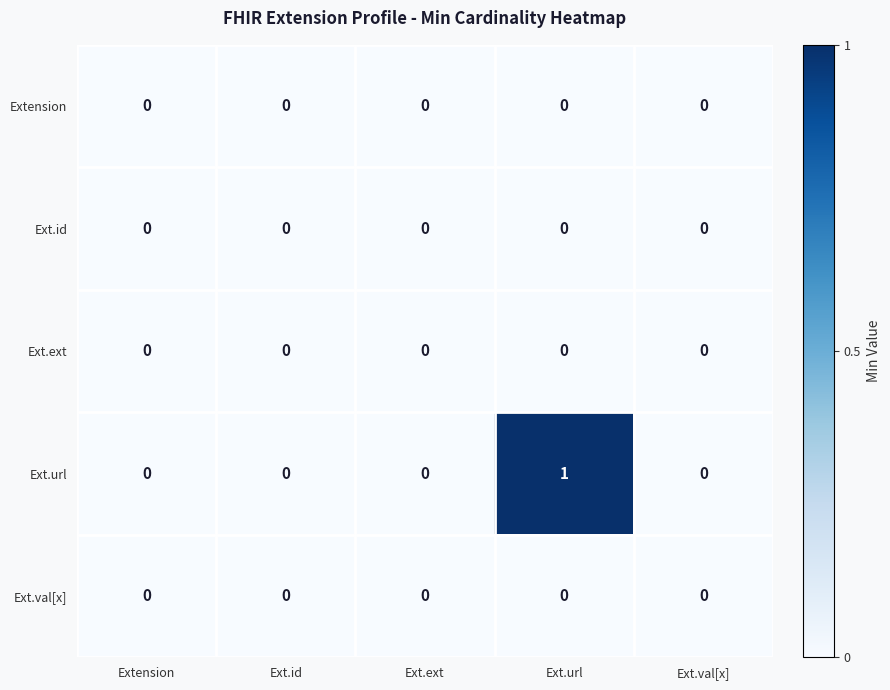

Which category has the highest value across all series?

Ext.url